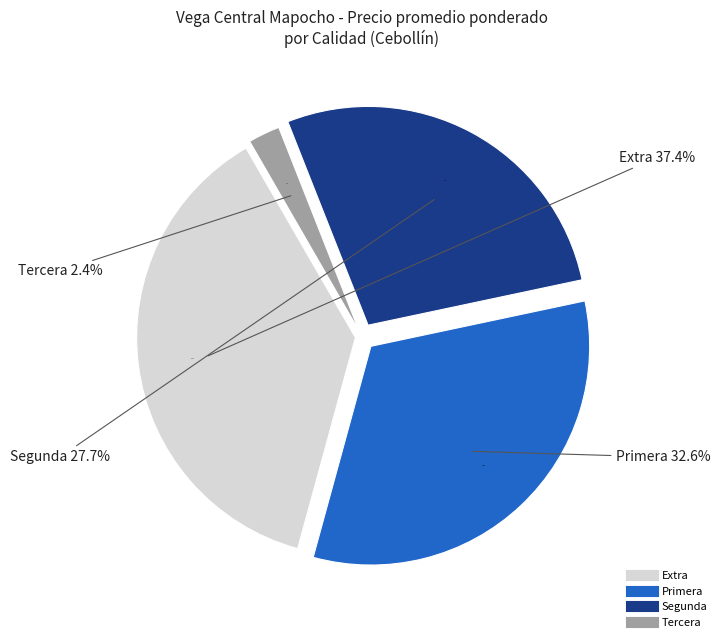

The 33 slice represents 1% of the pie. True or false?

False